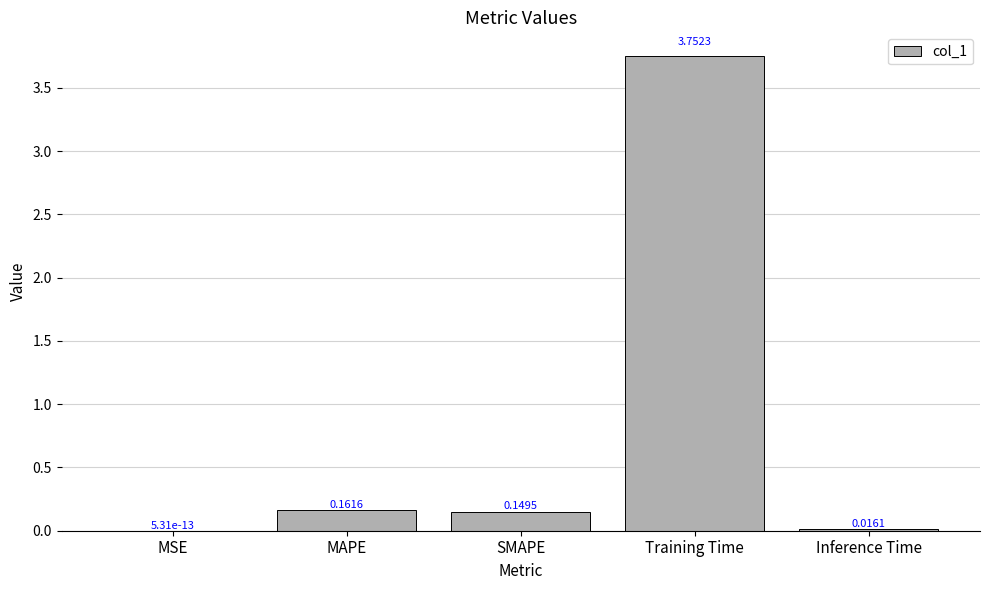

Between MAPE and Training Time, which is larger?

Training Time